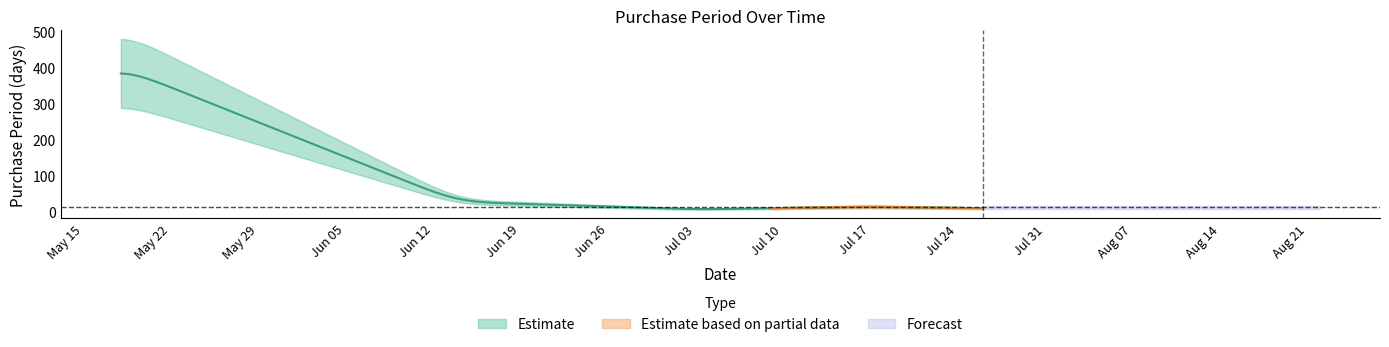

What is the ratio of the value at 2017-06-27 to the value at 2017-06-14?

0.5